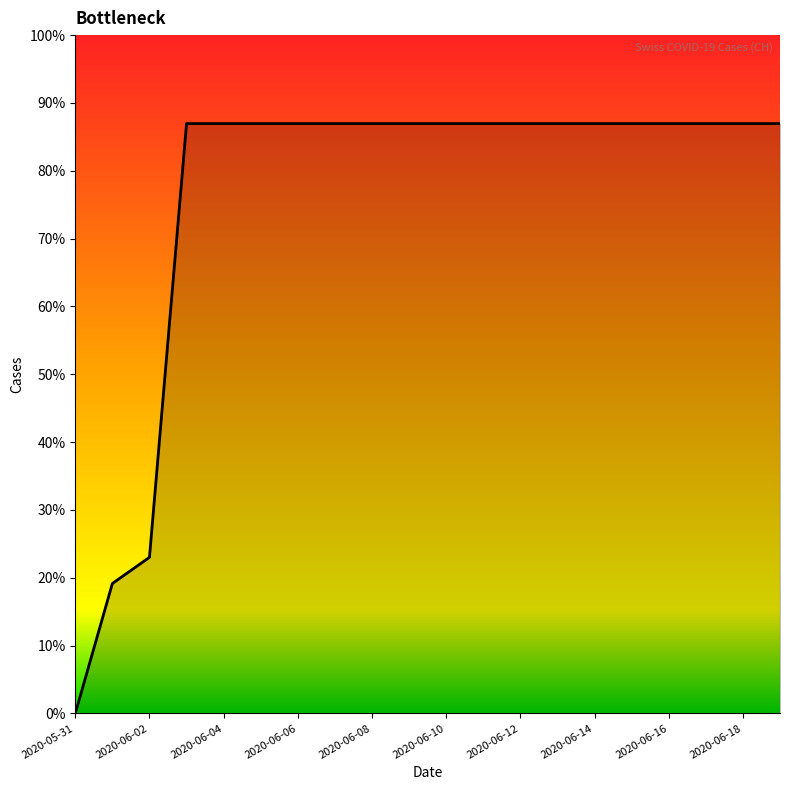

Is this an area chart (filled region under the line)?

Yes